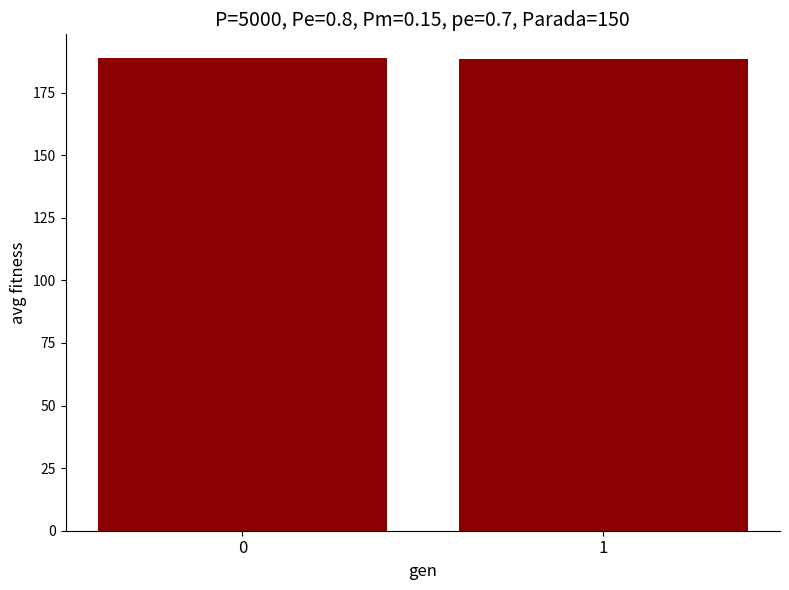

What is the difference between the values at 1 and 0?

0.4